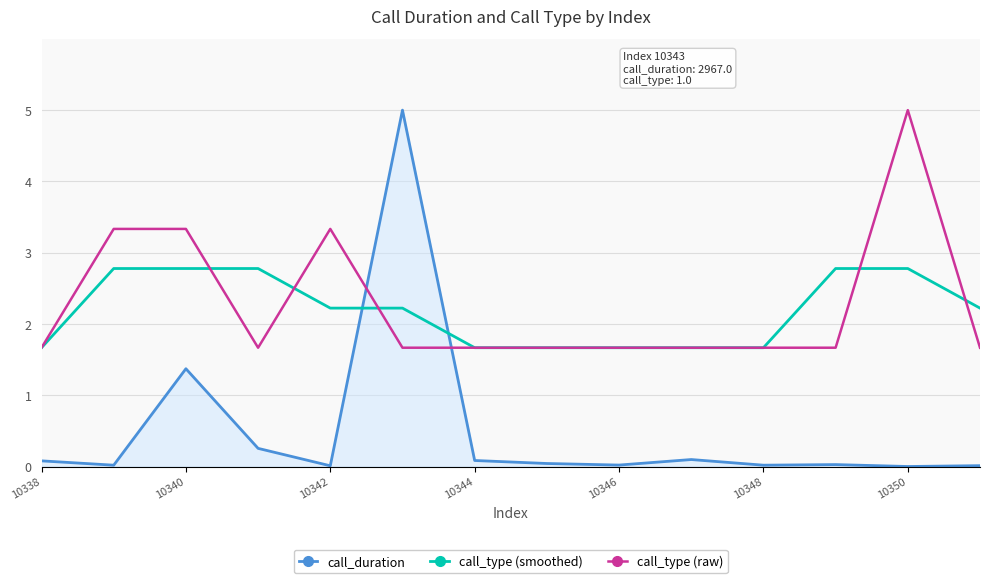

What is the highest value of the call_duration series?

5.0